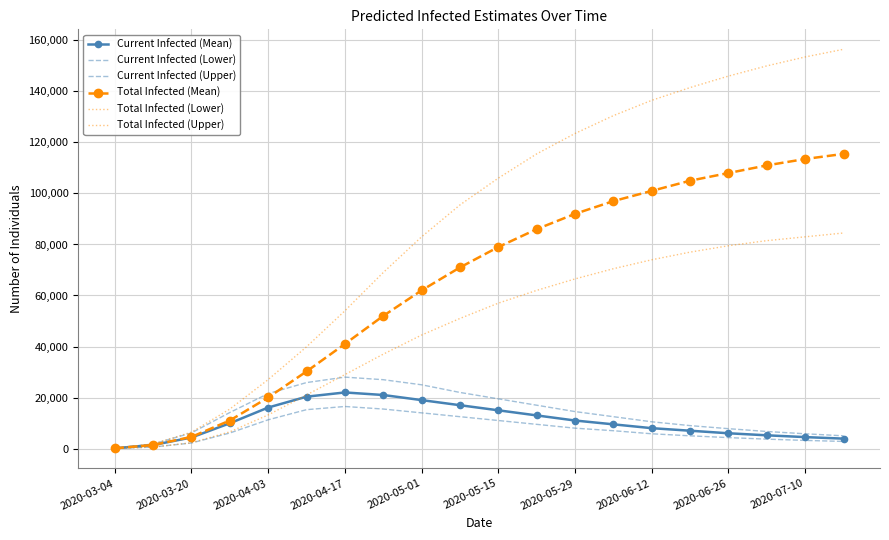

What is the value of the Current Infected (Lower) point at the 3rd from the left?

2190